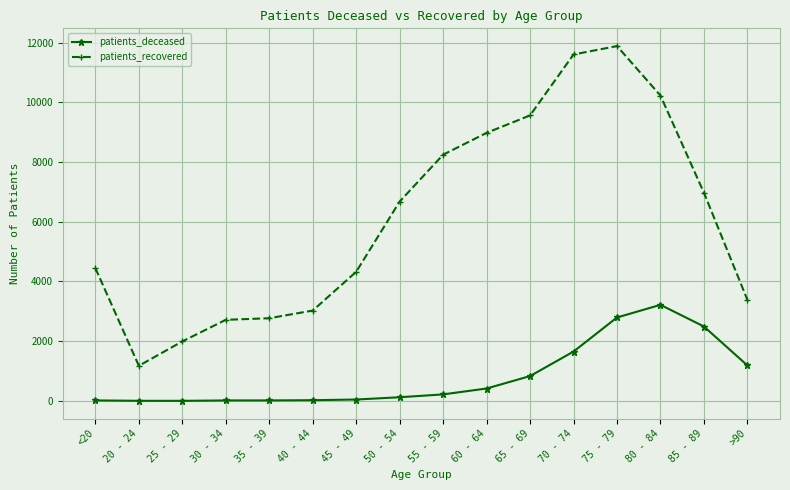

What is the average value of the patients_deceased series?

817